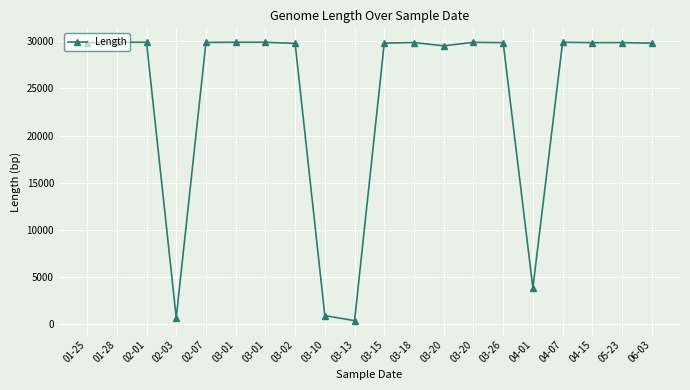

At which category does the data reach its first local valley?

02-03